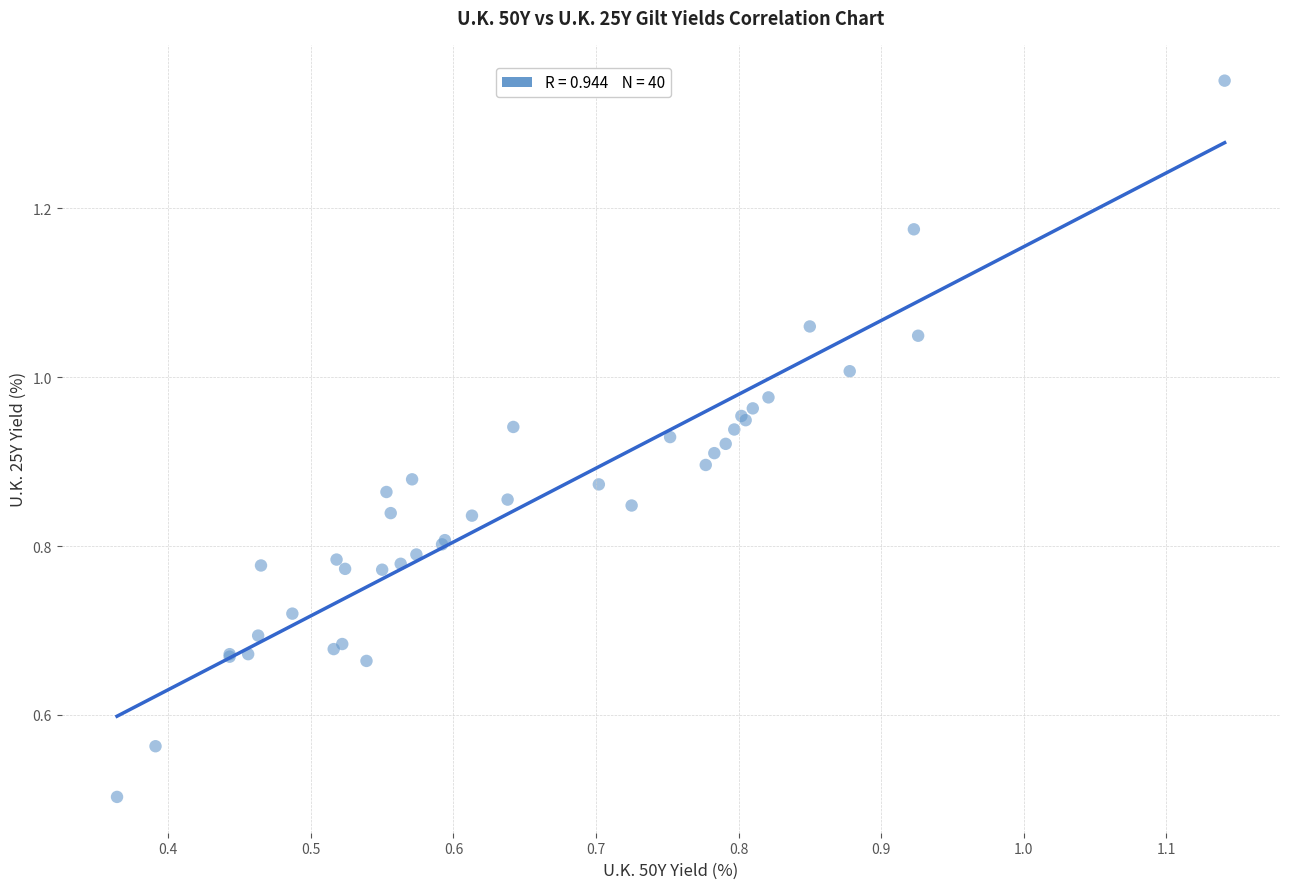

What Y value in the scatter plot is closest to 0?

0.5